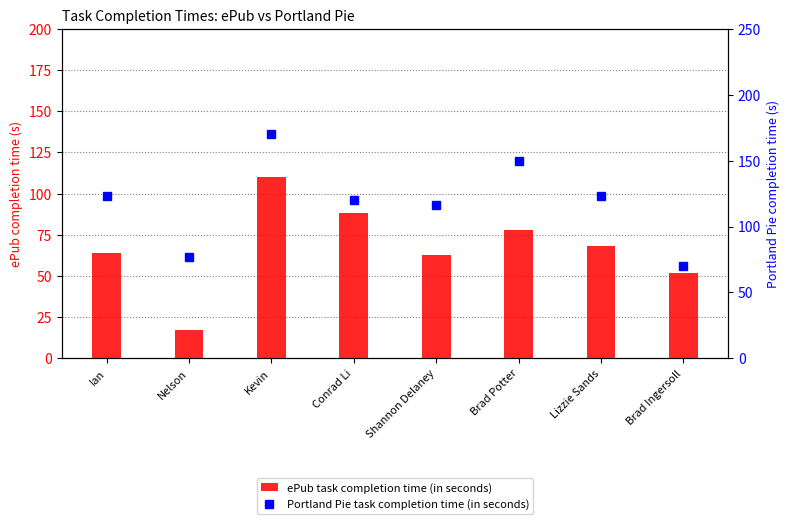

Reading left to right, what are all the values shown in this chart?

ePub task completion time (in seconds): 64	17	110	88	63	78	68	52
Portland Pie task completion time (in seconds): 123	77	170	120	116	150	123	70